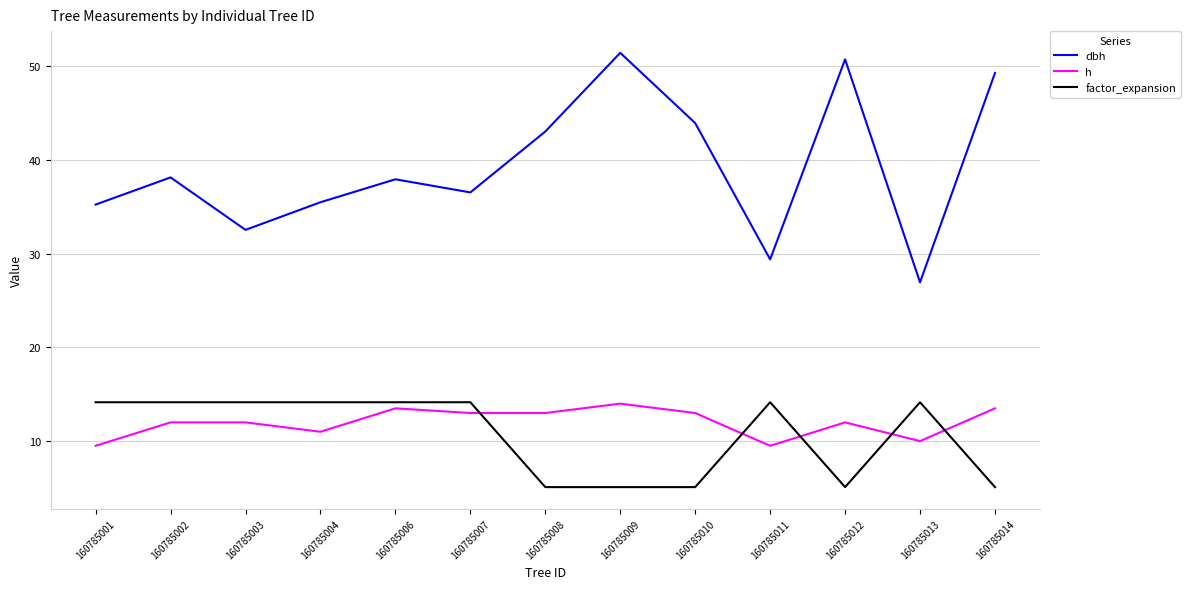

Which series has the largest total across all categories?

dbh